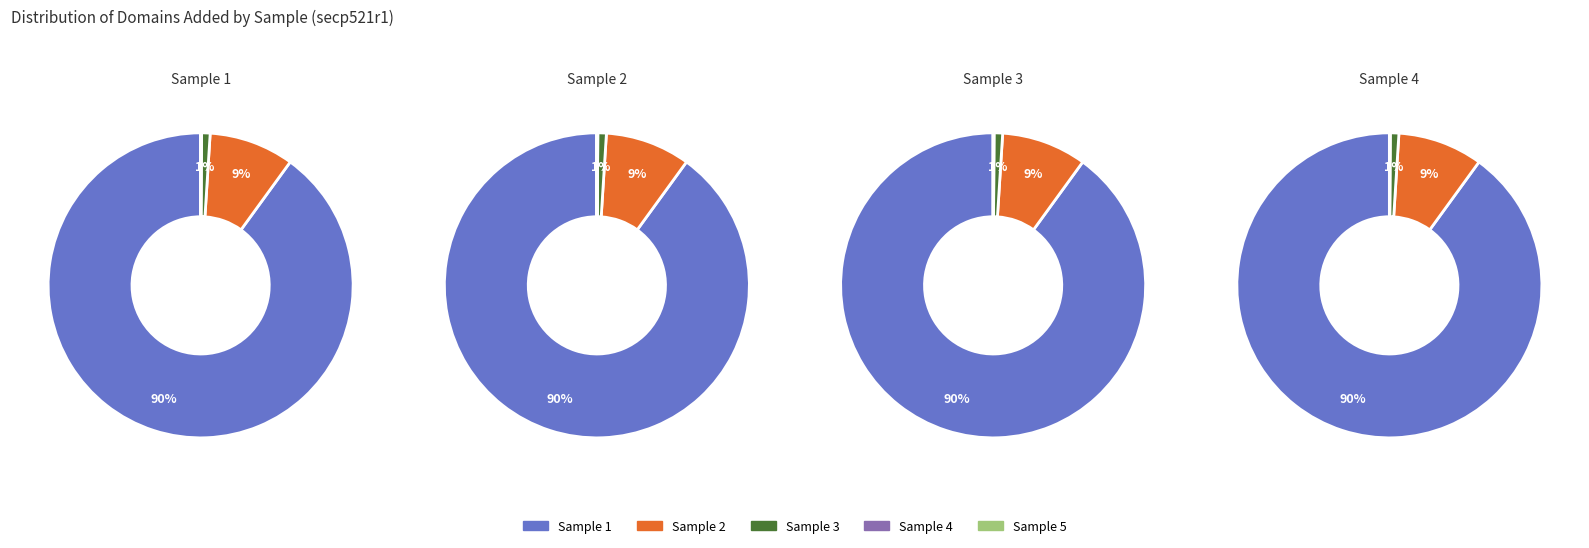

True or false: 1 accounts for 84% of the total.

False